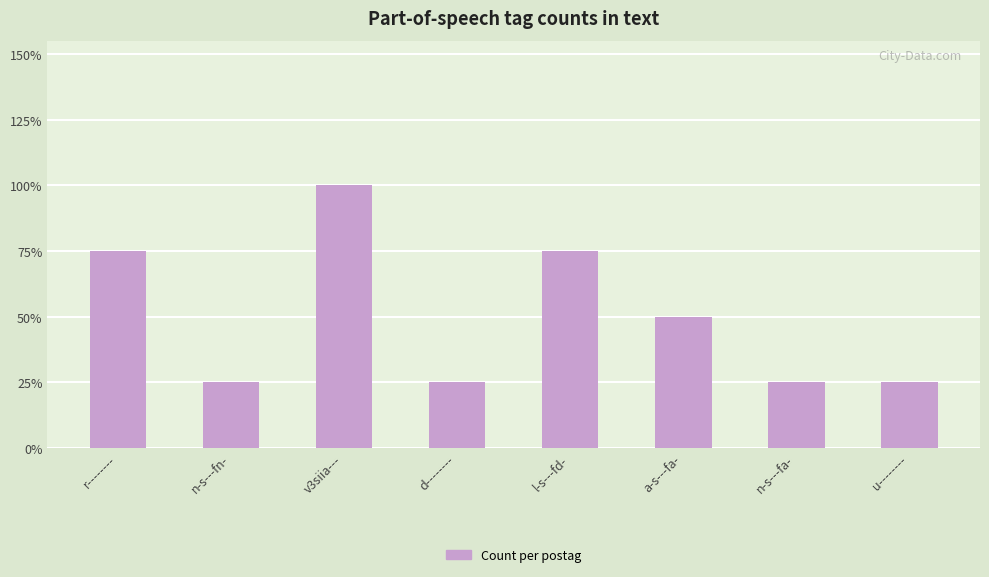

Are the bars horizontal?

No